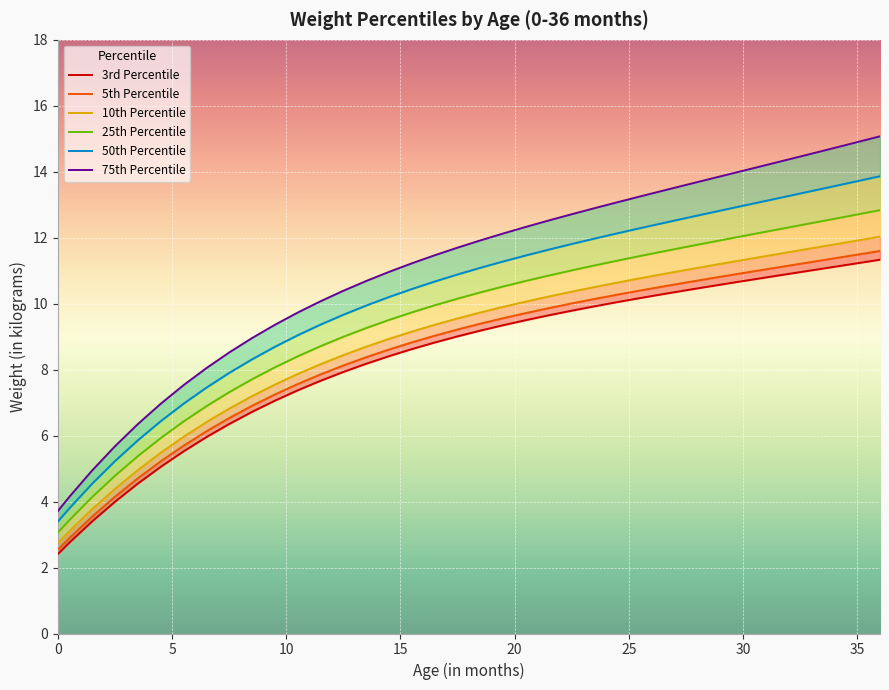

What are all the series names shown in the legend?

3rd Percentile, 5th Percentile, 10th Percentile, 25th Percentile, 50th Percentile, 75th Percentile